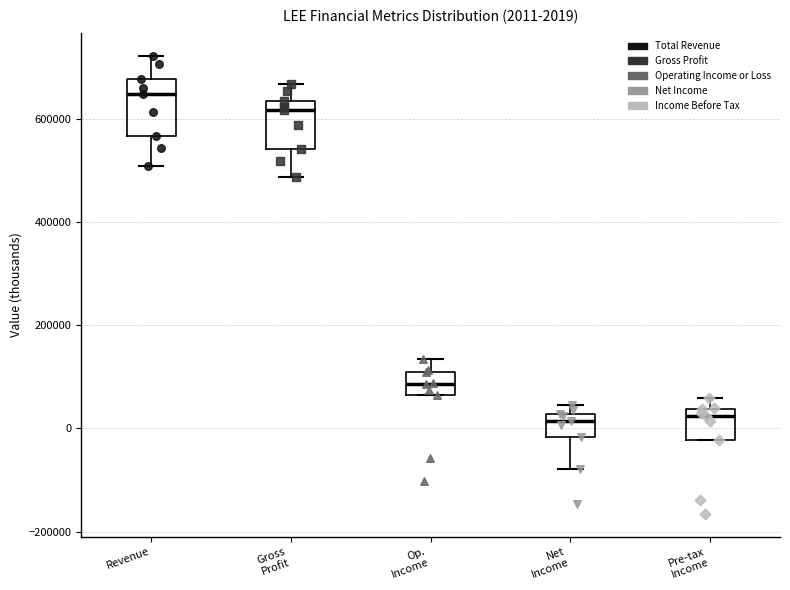

Which box's median line is the highest?

Revenue